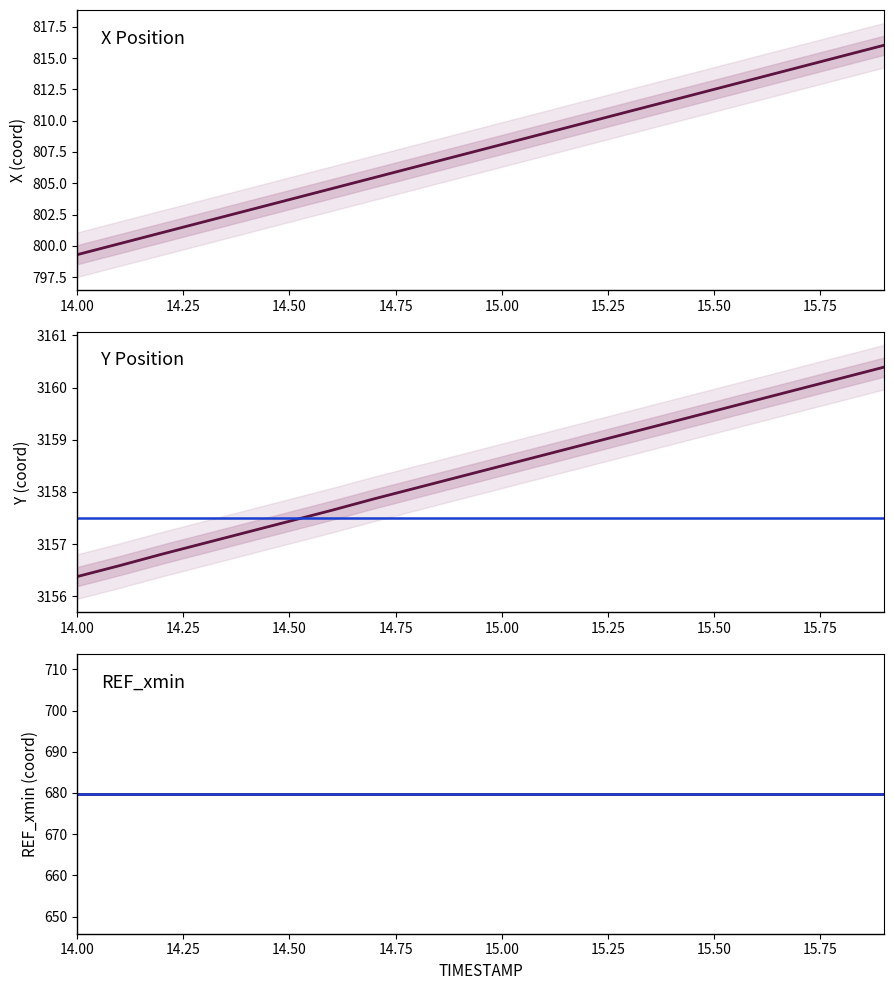

How many data points in Y are above 3158?

12